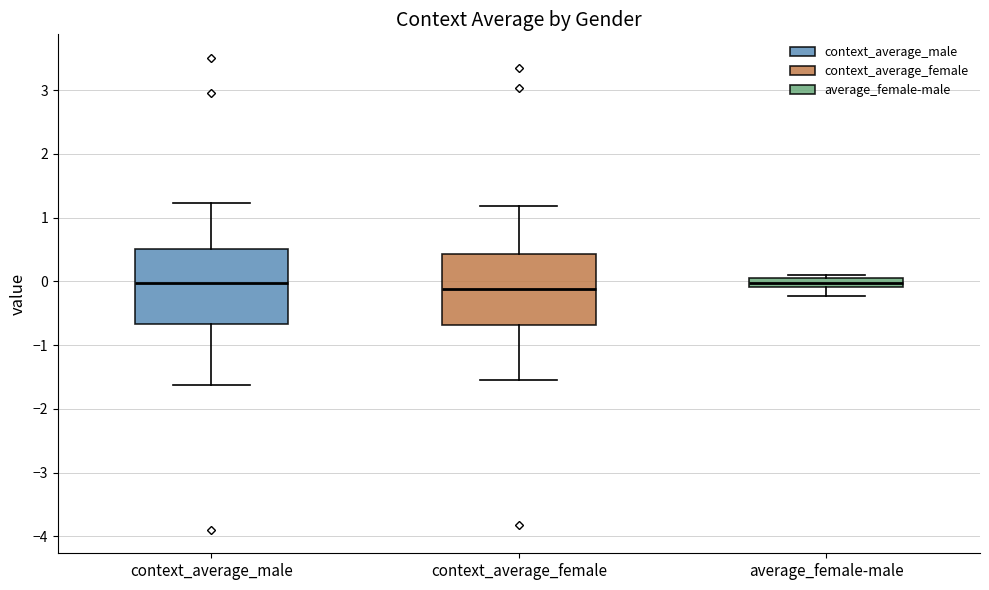

Where is the lower edge of the box for context_average_male on the y-axis? The values are not printed on the chart, so give them approximately, as read against the axis.

-0.7